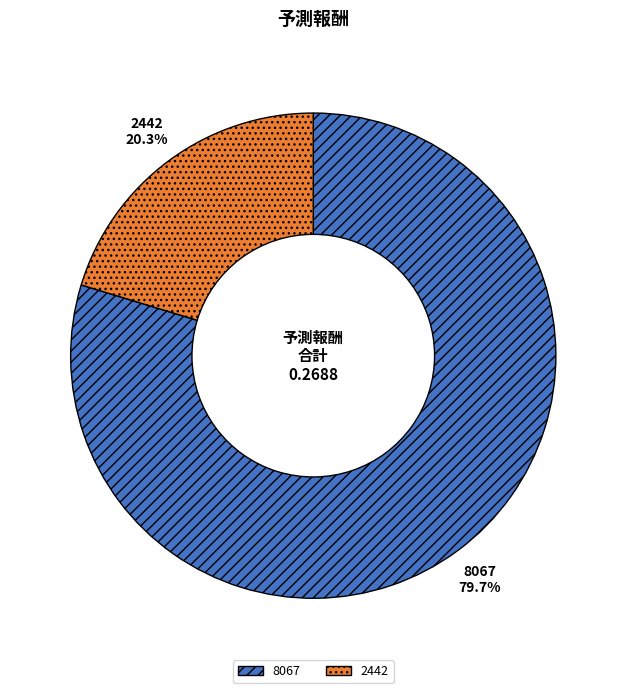

The 2442 slice represents 34% of the pie. True or false?

False